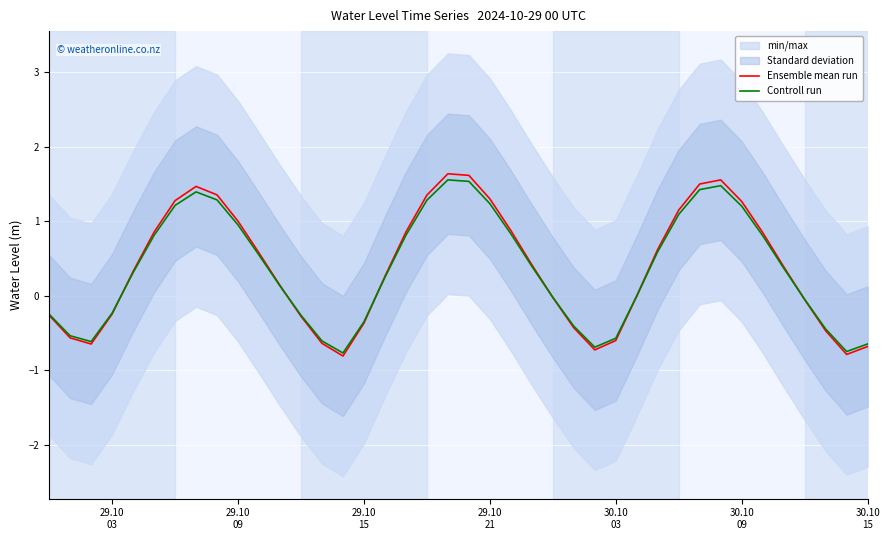

How many values in the Controll run series are below 0?

17